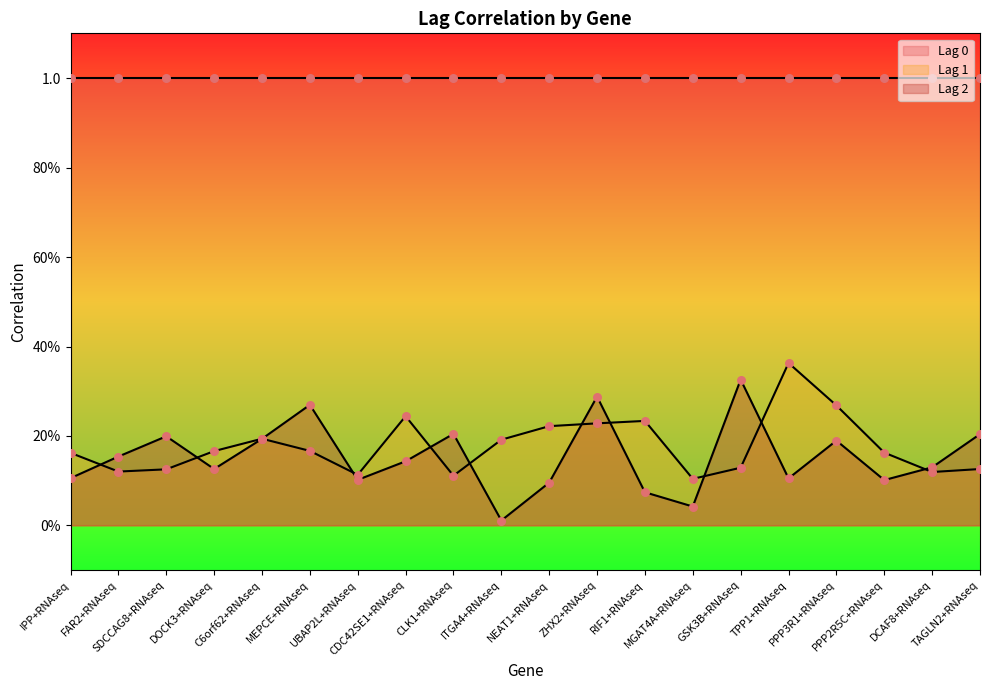

At which category is the sum across all series the highest?

ZHX2+RNAseq